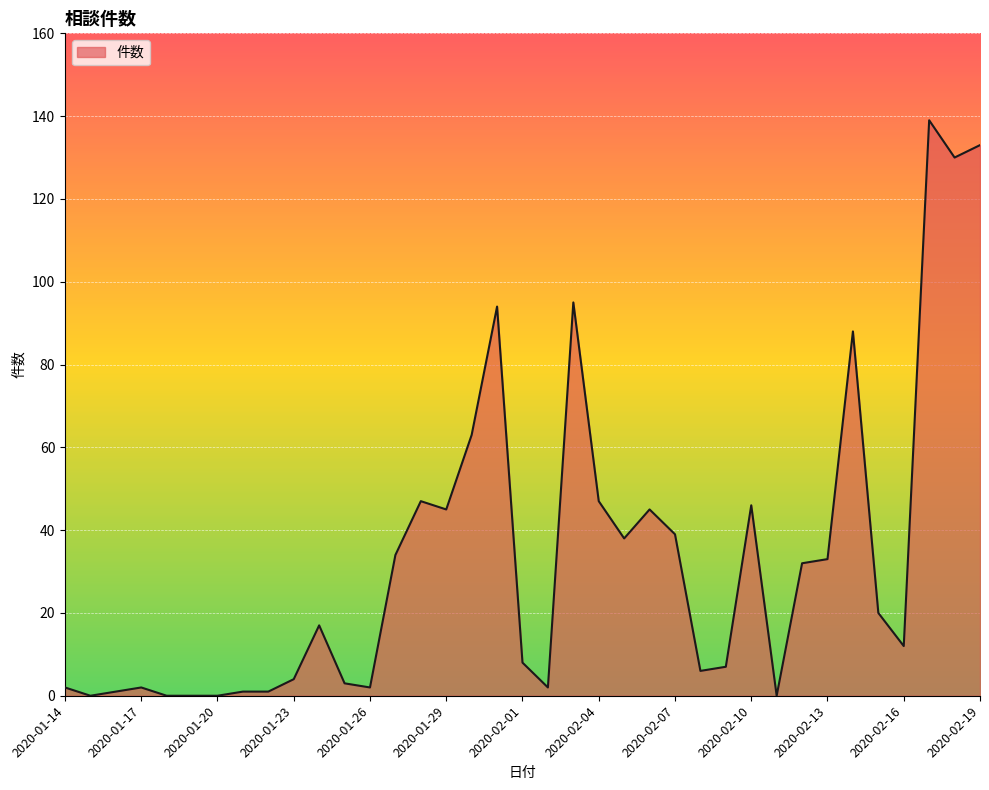

What is the difference between the maximum and minimum values?

139